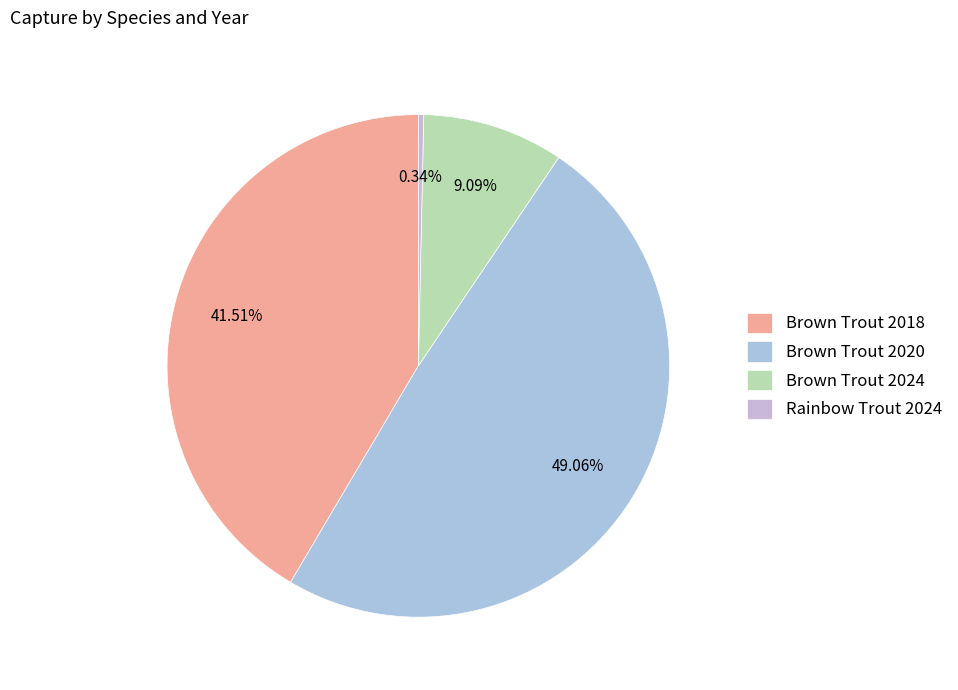

What is the change in value from Brown Trout 2018 to Brown Trout 2020?

+44